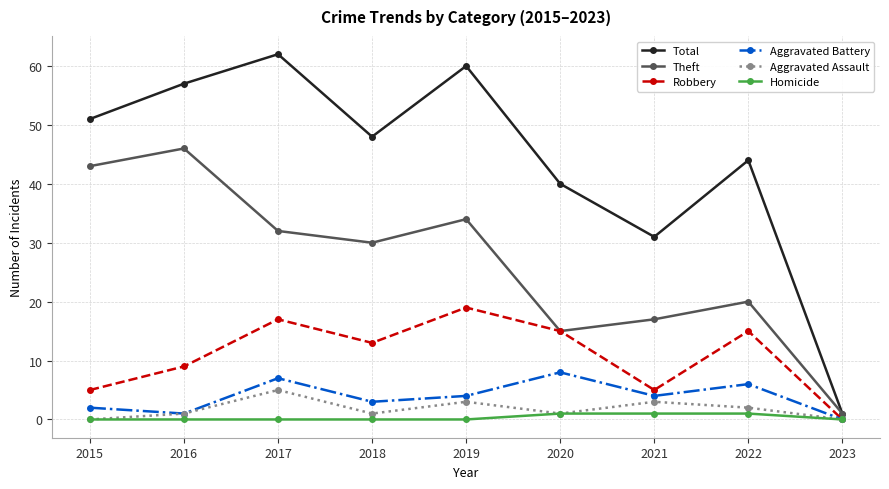

Count the number of data series in this chart.

6